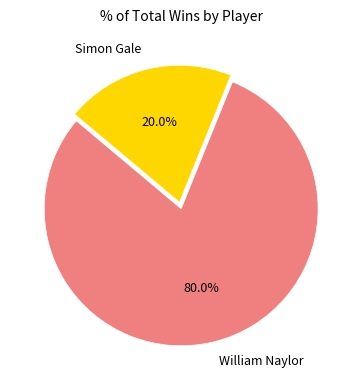

To the nearest percent, what percentage of the pie is Simon Gale?

20%